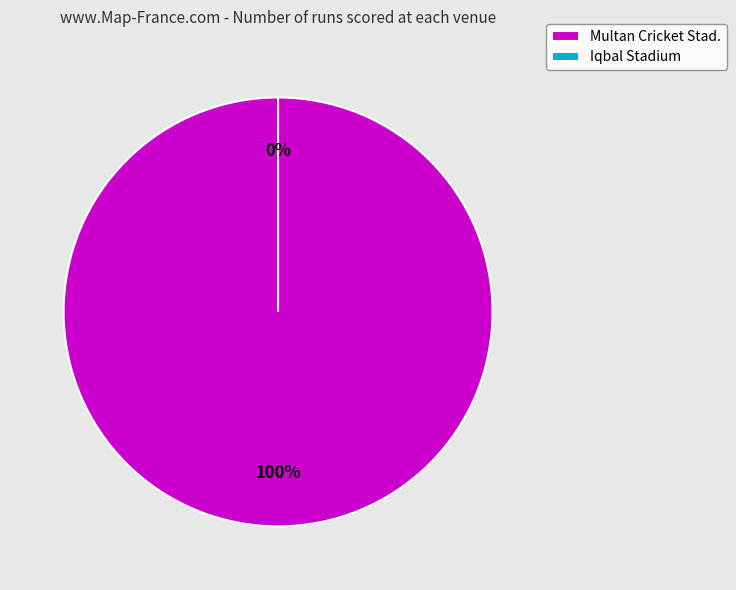

Count the number of slices in the pie.

2